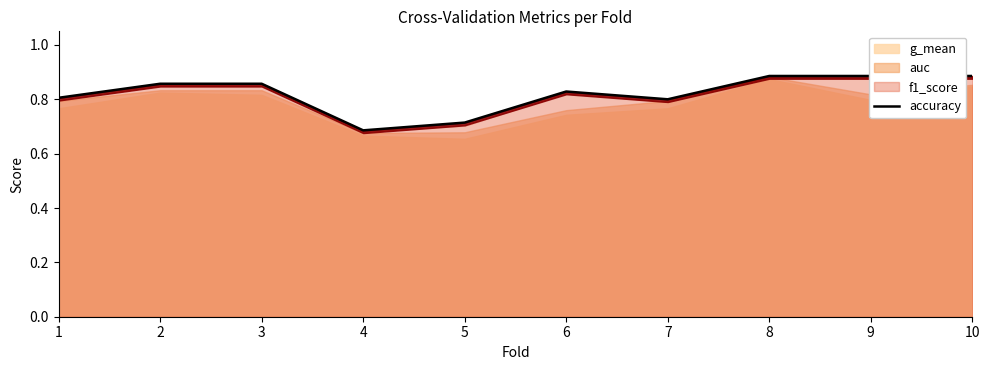

Count the number of categories in the chart.

10